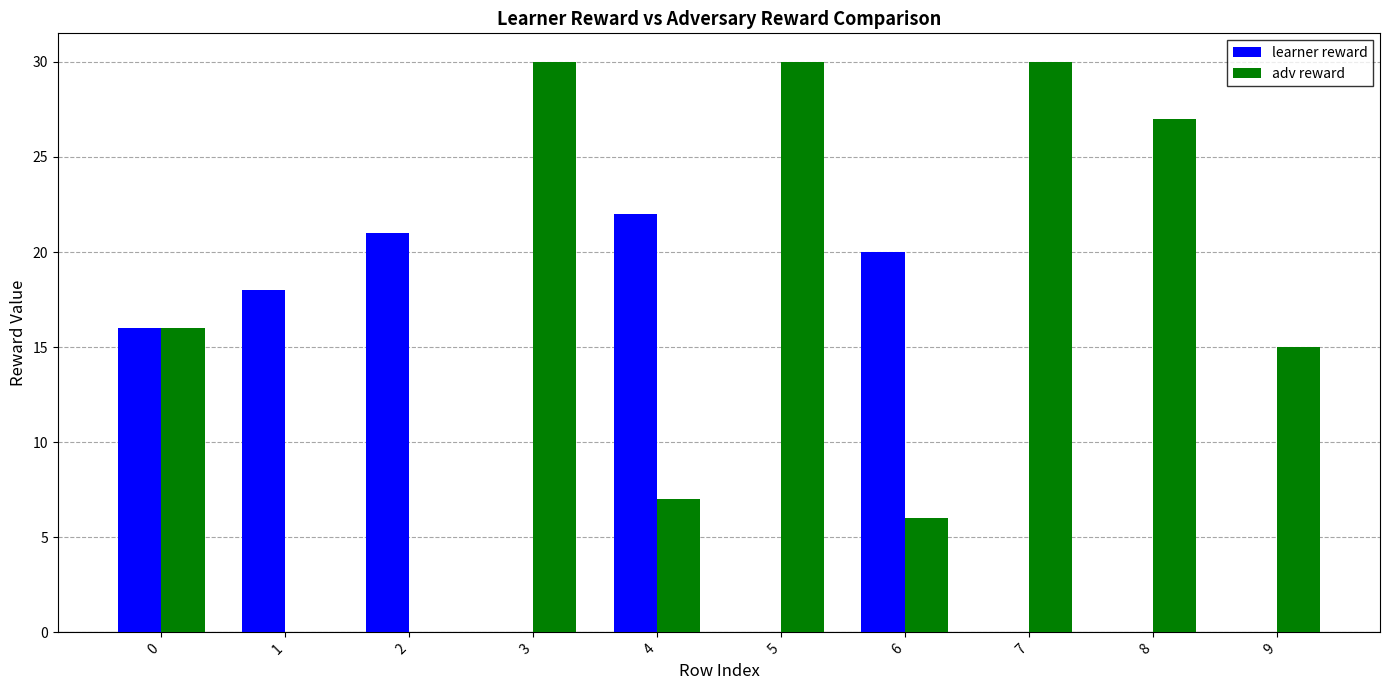

What is the greatest value displayed?

30